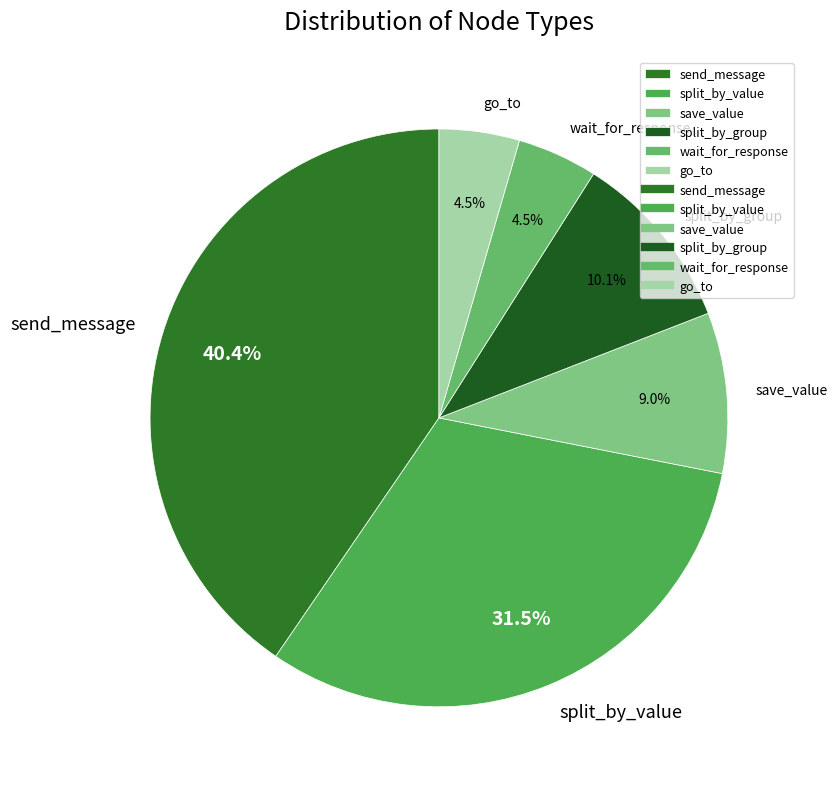

Count the number of slices in the pie.

6